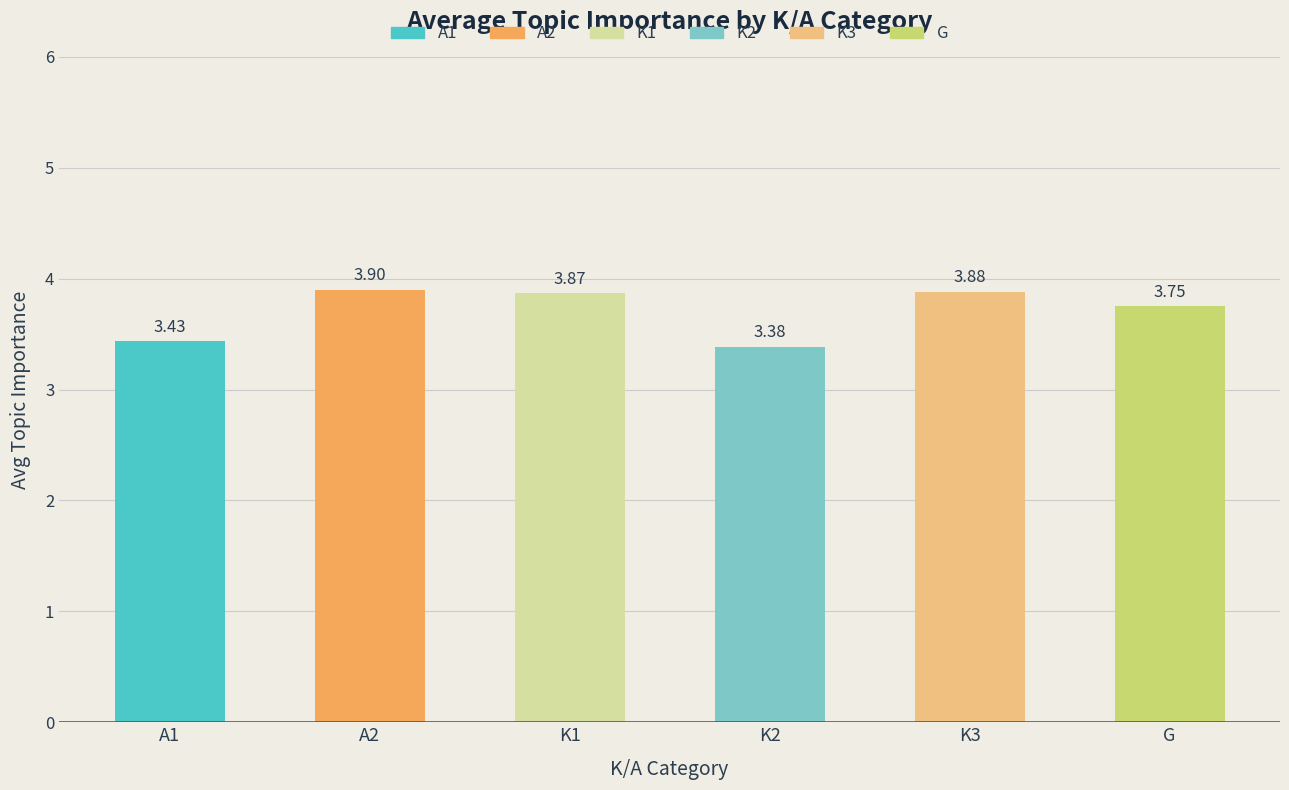

Is the value of G at A1 greater than the value of K1 at K2?

No